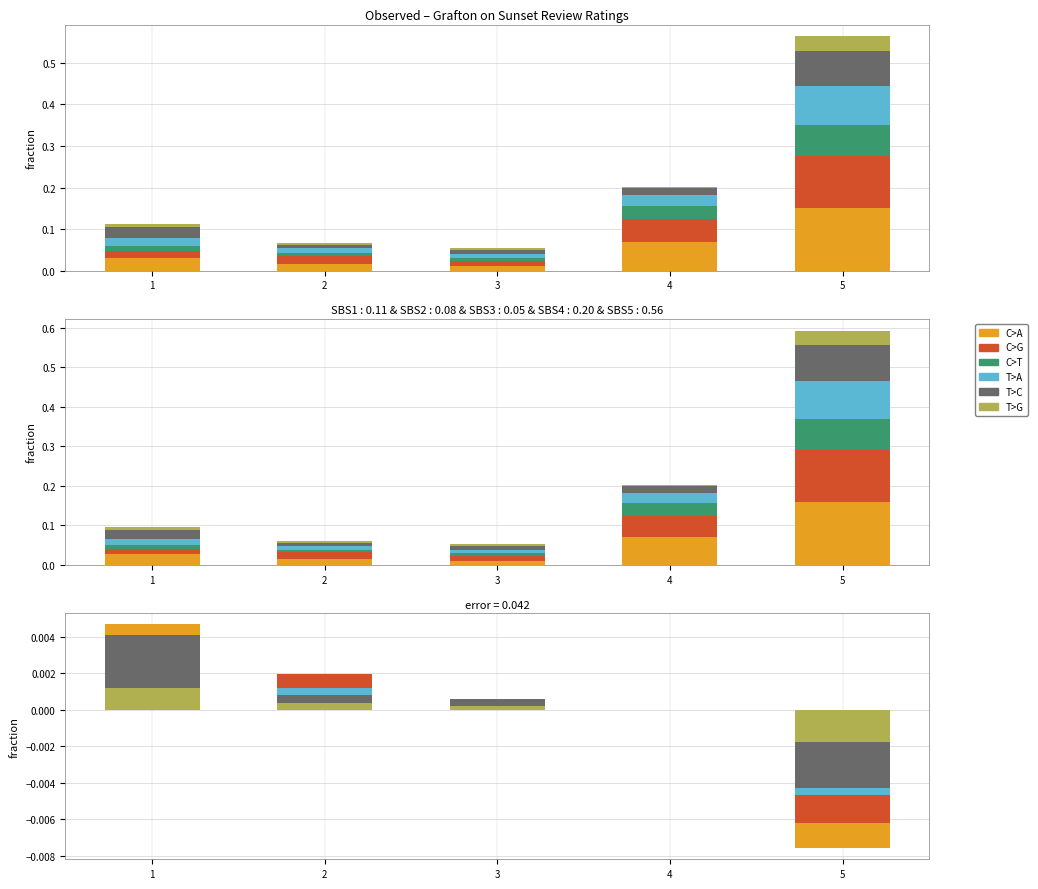

Is it true that traveled solo equals 0.0 at 3?

False